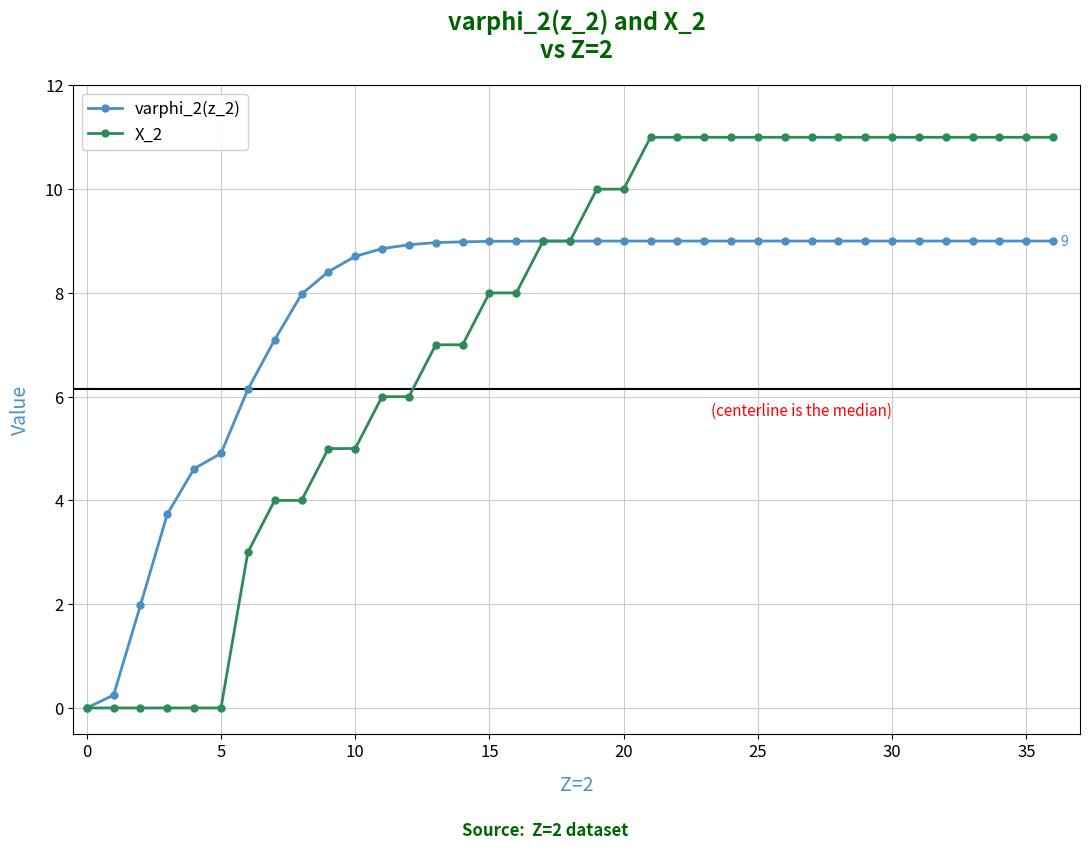

Rank the series by their maximum value, from highest to lowest.

X_2, varphi_2(z_2)